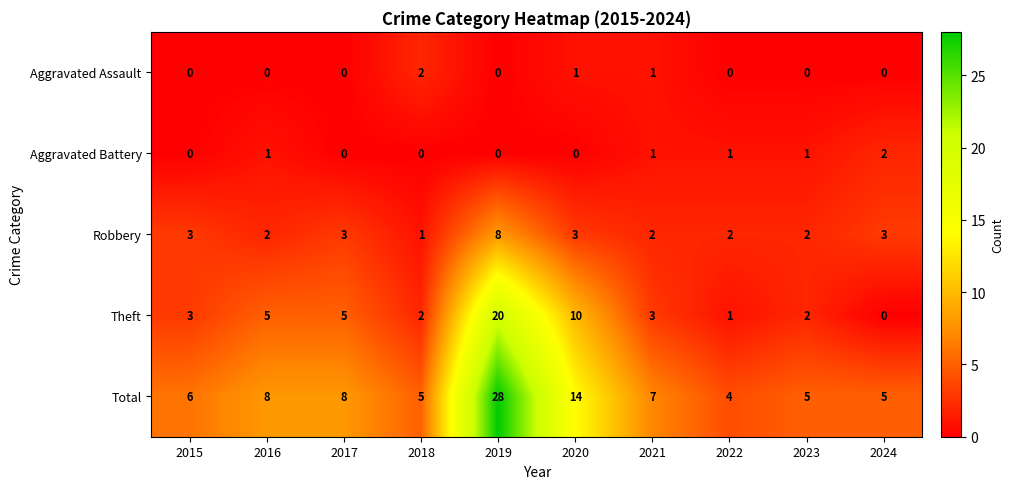

How many distinct data groups are displayed?

5